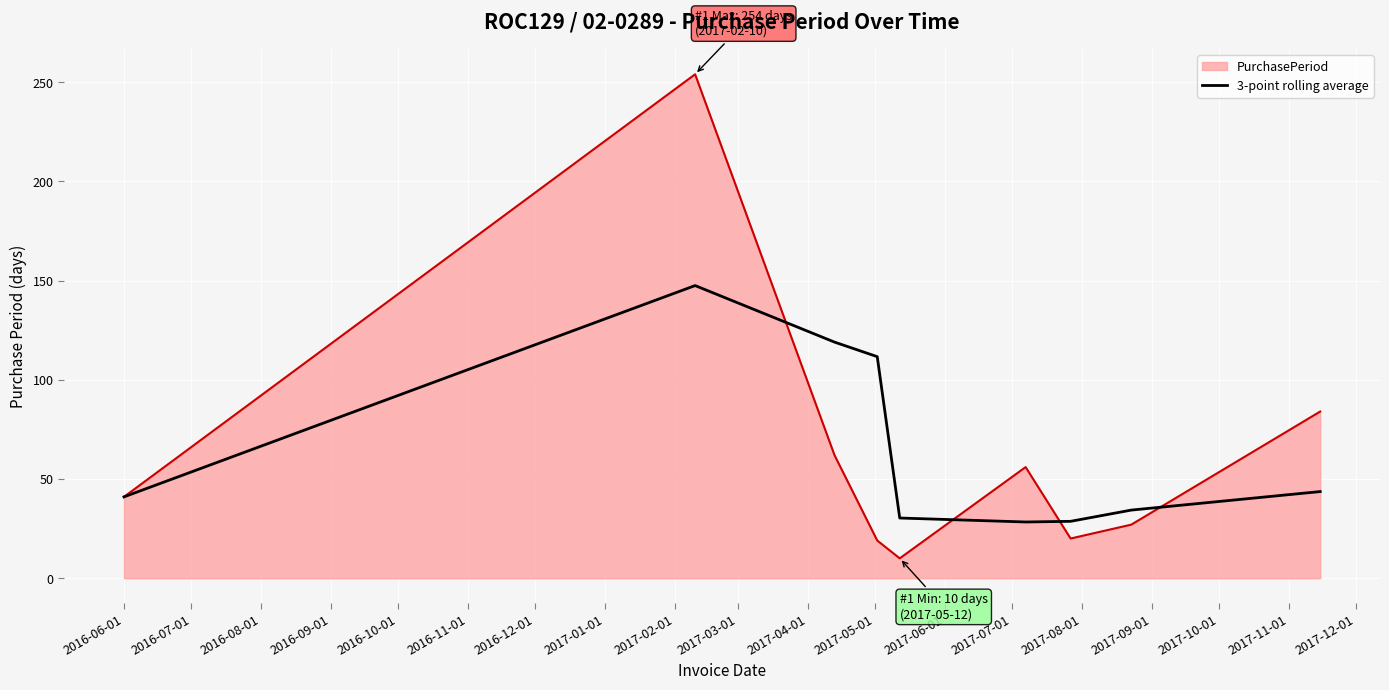

What is the minimum value for 3-point rolling average?

28.3